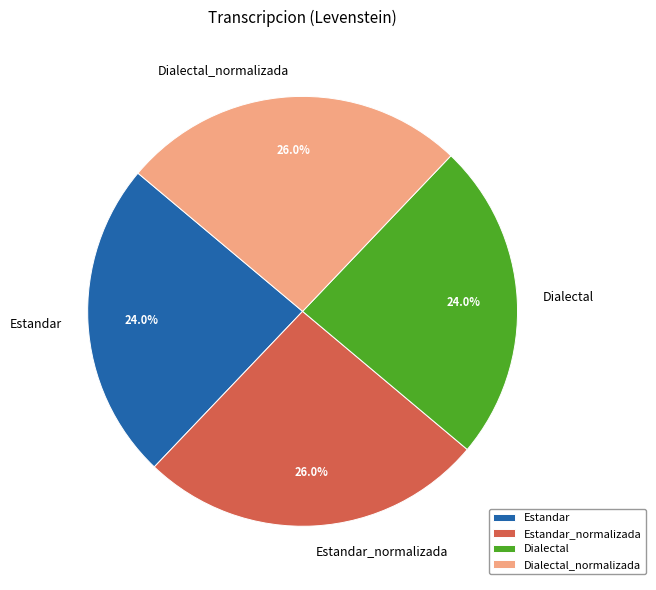

To the nearest percent, what percentage of the pie is Dialectal_normalizada?

26%